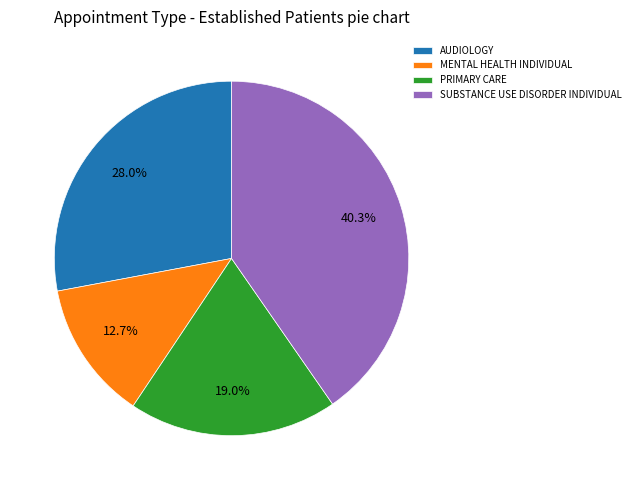

Rank the categories by value from lowest to highest.

MENTAL HEALTH INDIVIDUAL, PRIMARY CARE, AUDIOLOGY, SUBSTANCE USE DISORDER INDIVIDUAL